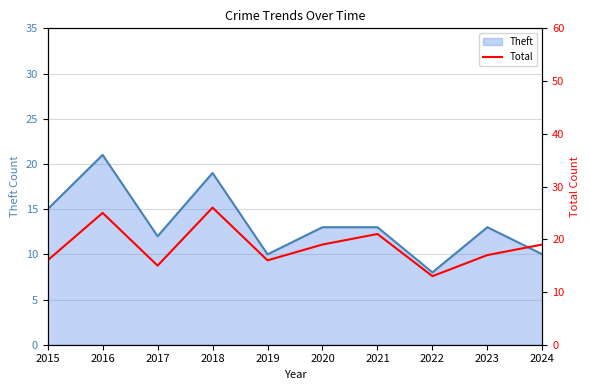

The value of Theft at 2020 is 4. True or false?

False